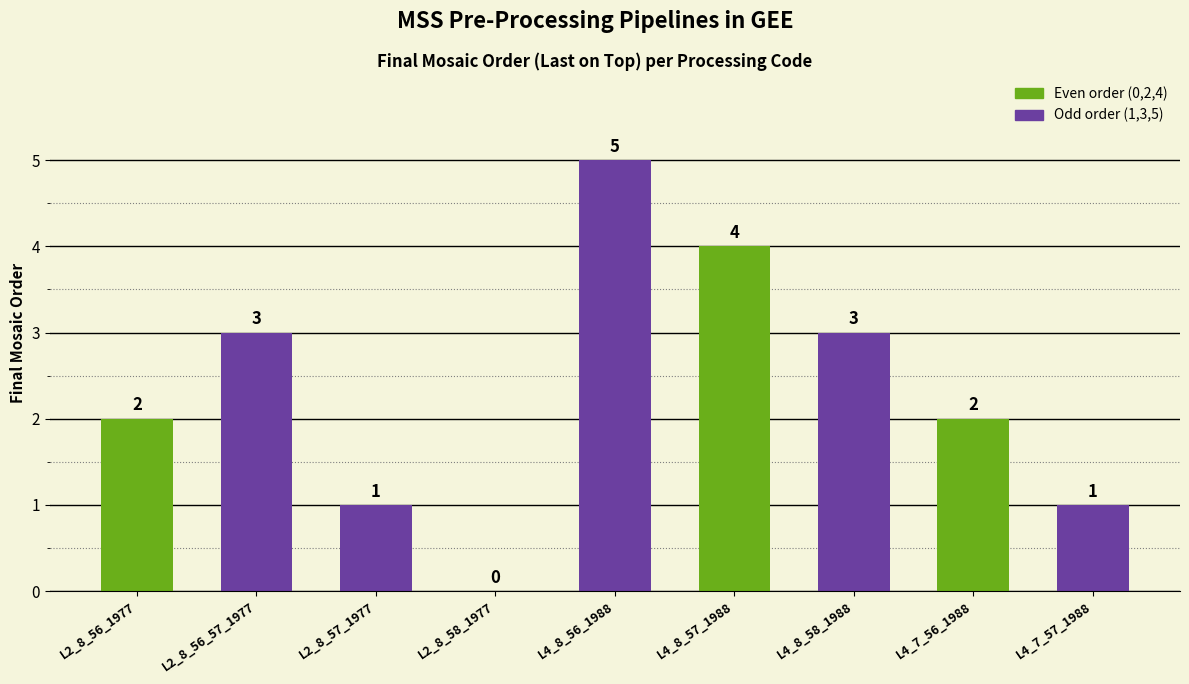

Which category has the highest value across all series?

L4_8_56_1988